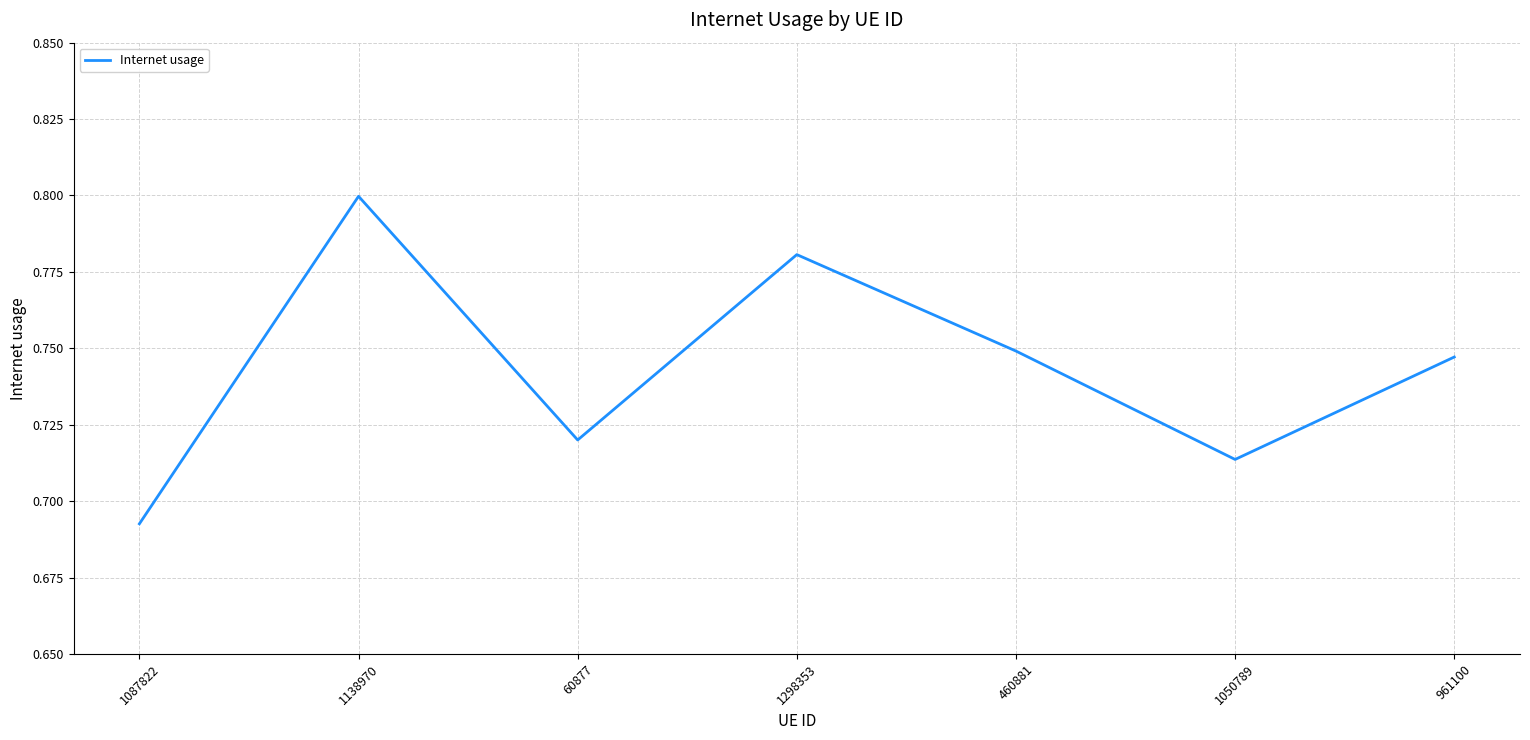

What position from the left is 460881?

5